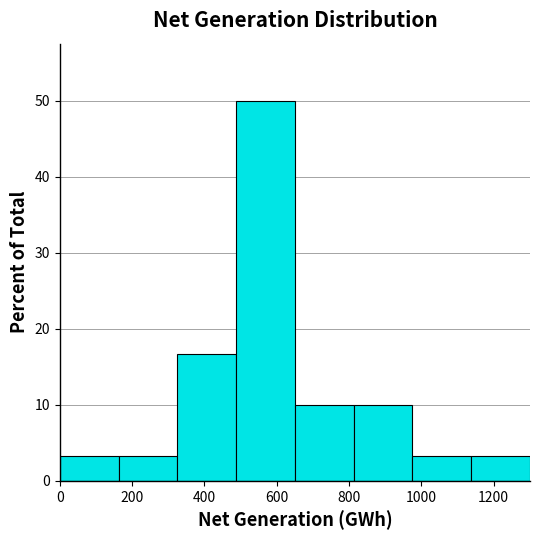

Which range on the x-axis has the tallest bar?

480 to 660